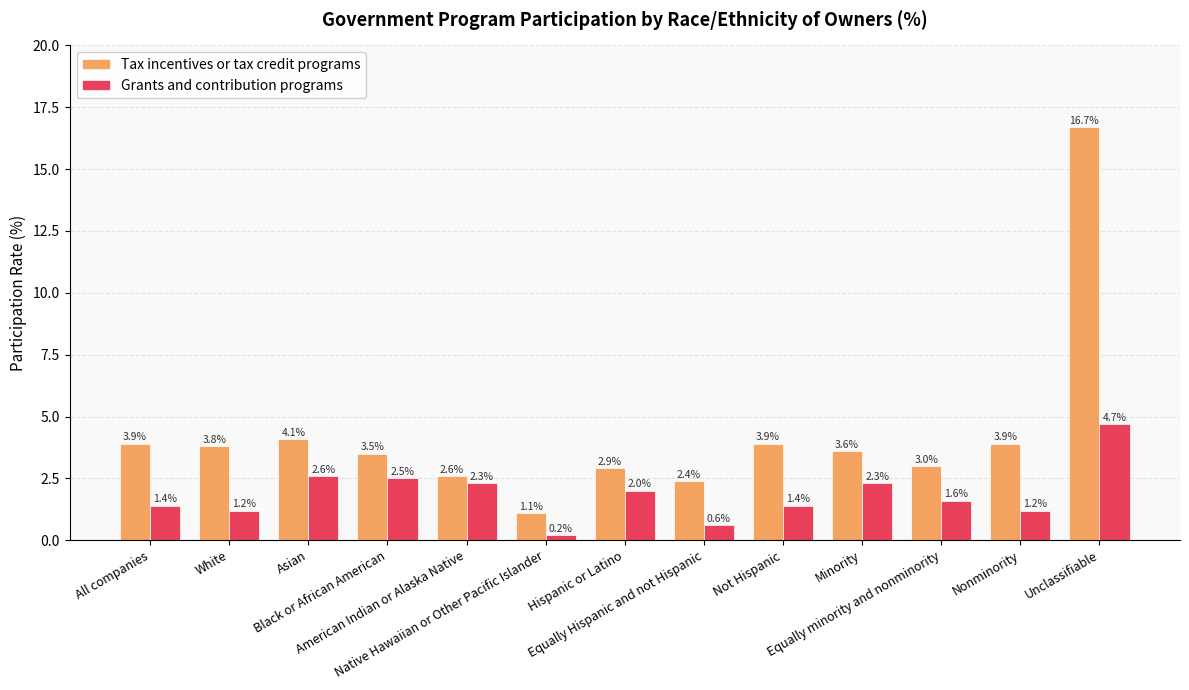

How many bars are there in each group?

2